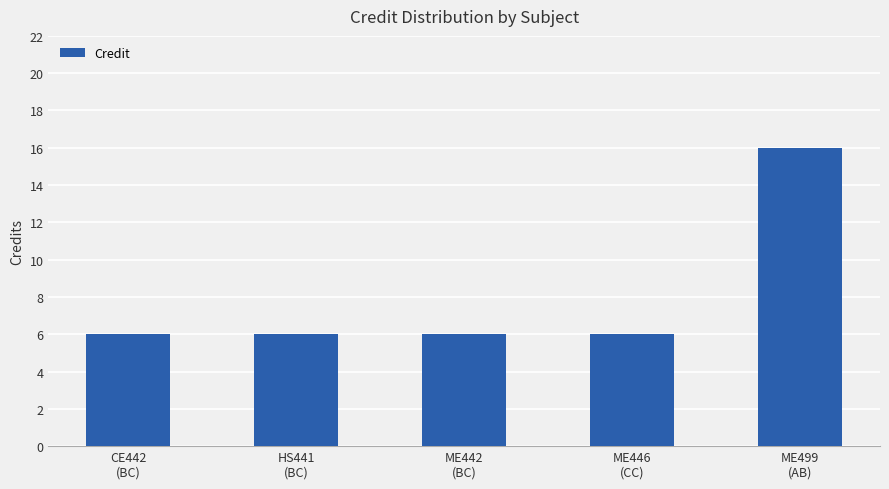

How many values are between 6 and 7?

4